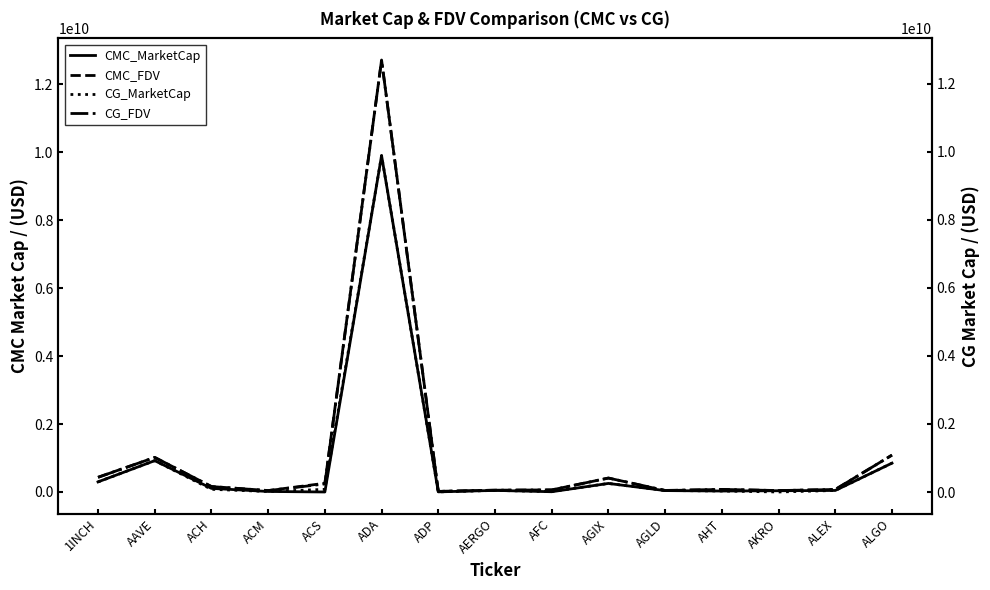

True or false: CMC_MarketCap and CMC_FDV cross at least once.

False